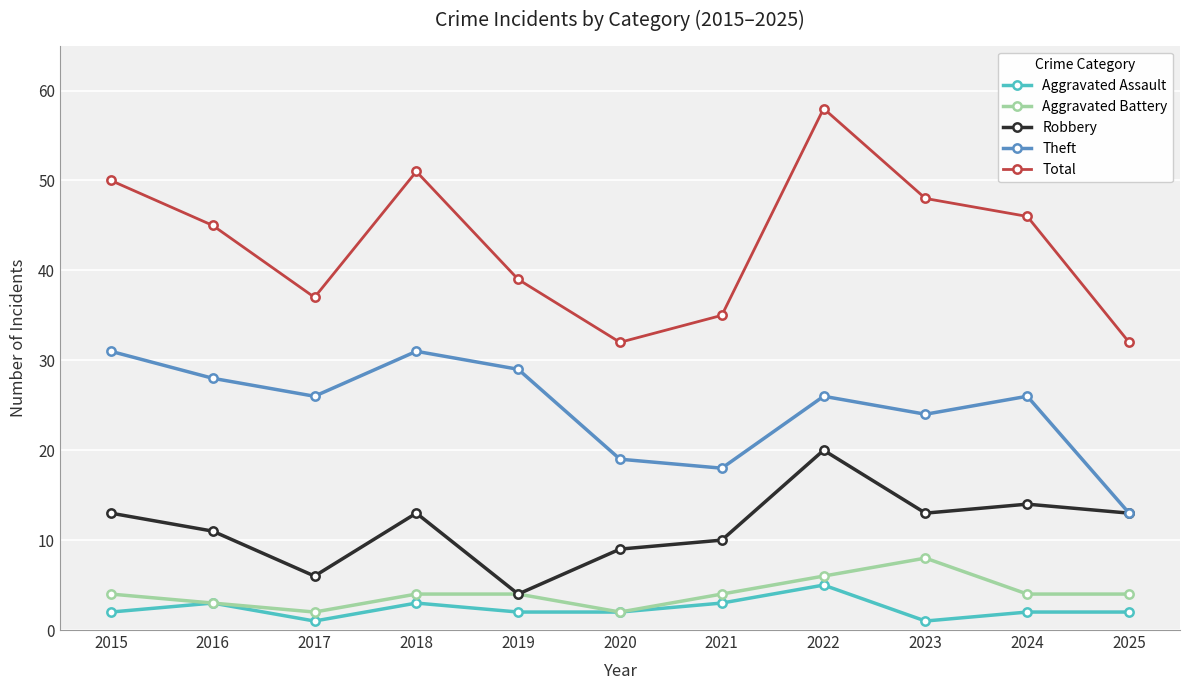

At which category is the sum across all series the highest?

2022